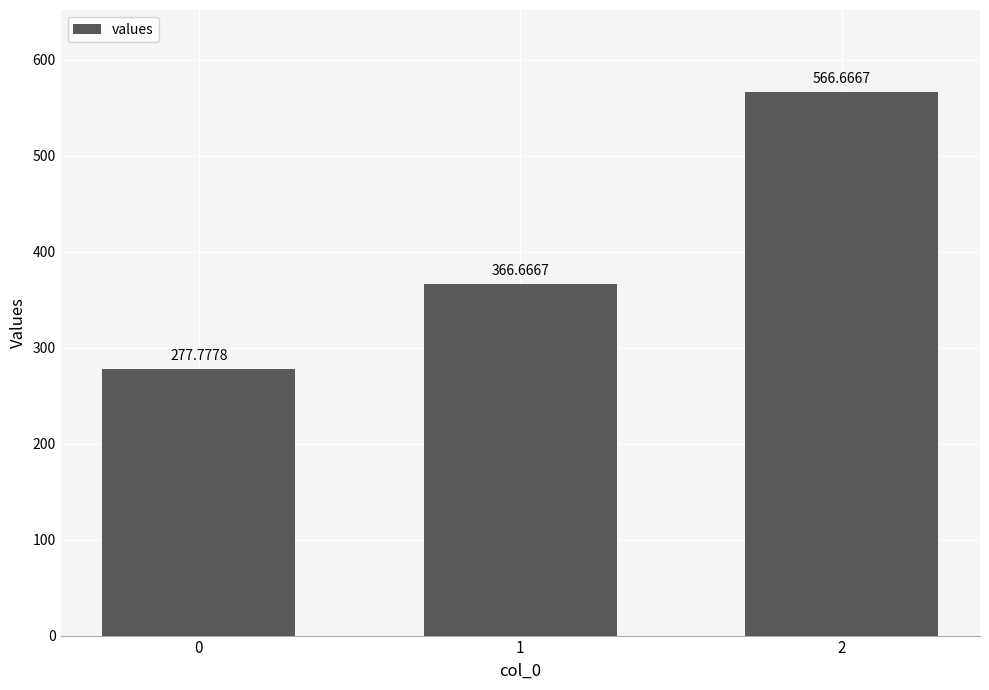

What is the approximate value at 0?

277.8